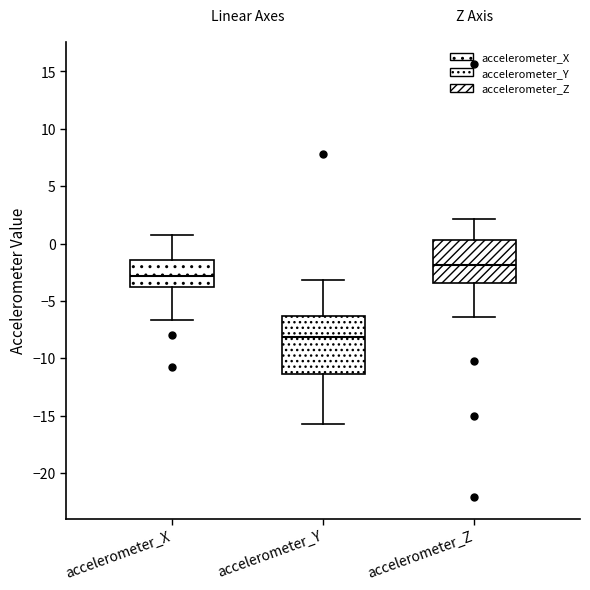

Reading left to right, read every box against the y-axis: the position of its median line, the range the box covers, and the ends of its whiskers. The values are not printed on the chart, so give them approximately, as read against the axis.

accelerometer_X: median -3.0, box -4.0 to -1.5, whiskers -6.5 to 1.0
accelerometer_Y: median -8.0, box -11.5 to -6.5, whiskers -16.0 to -3.0
accelerometer_Z: median -2.0, box -3.5 to 0.5, whiskers -6.5 to 2.0